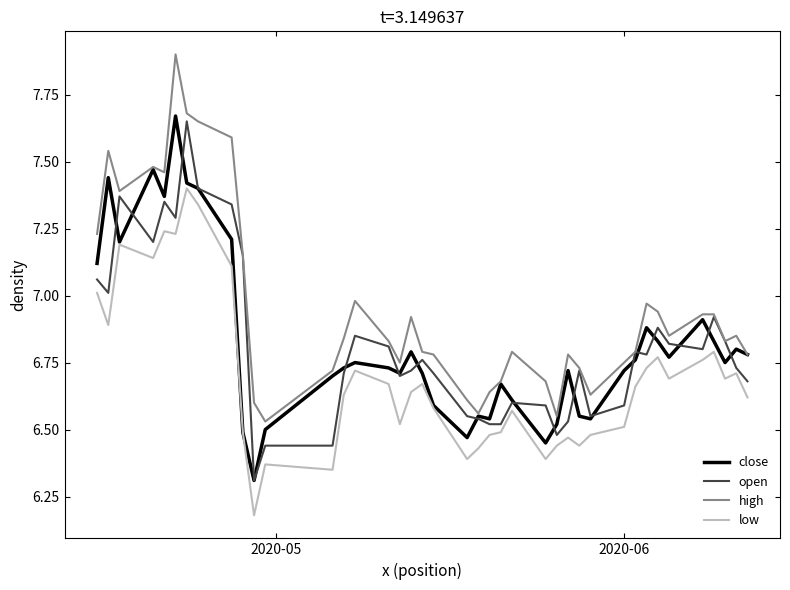

Which series has the largest total across all categories?

high